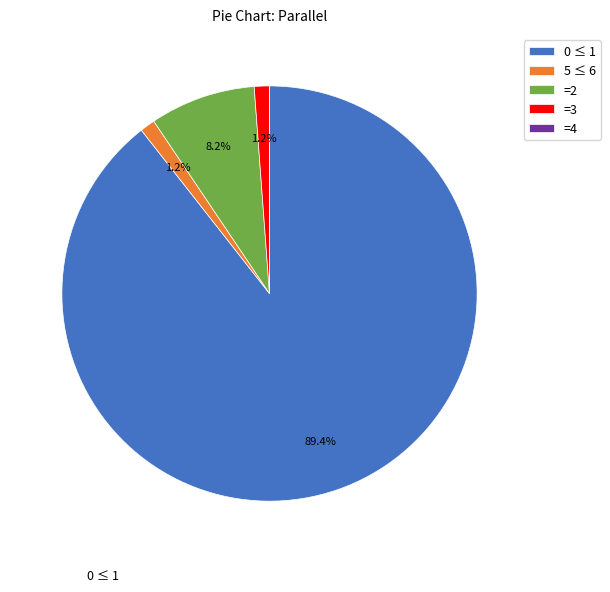

What portion of the pie excludes =2?

91.8%